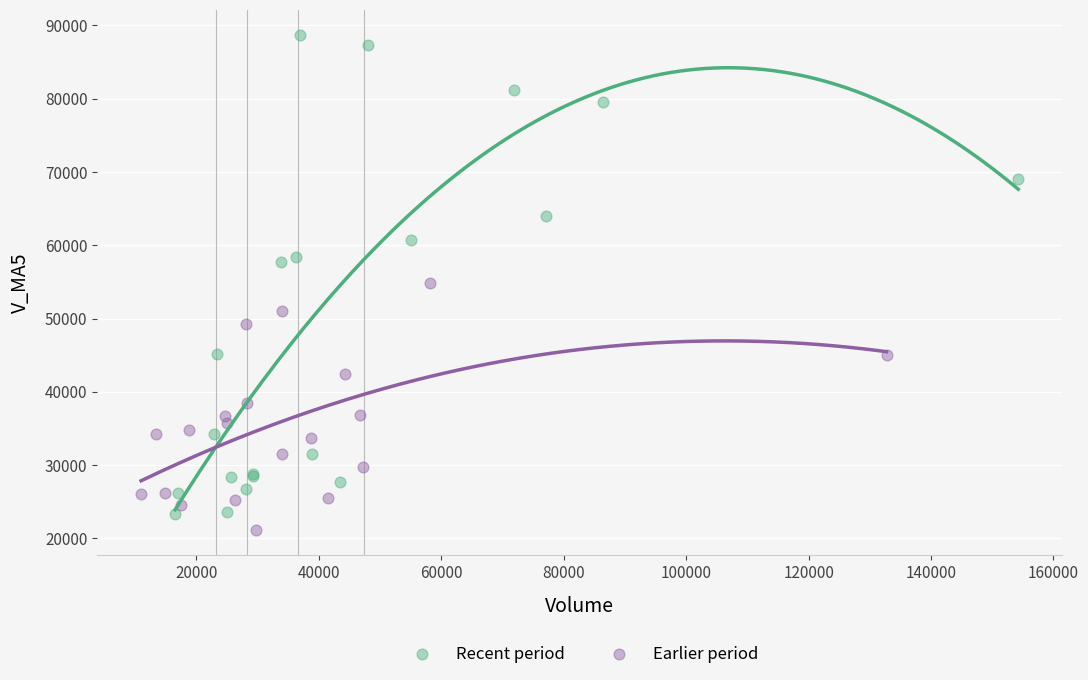

Which series reaches the minimum Y coordinate?

Earlier period